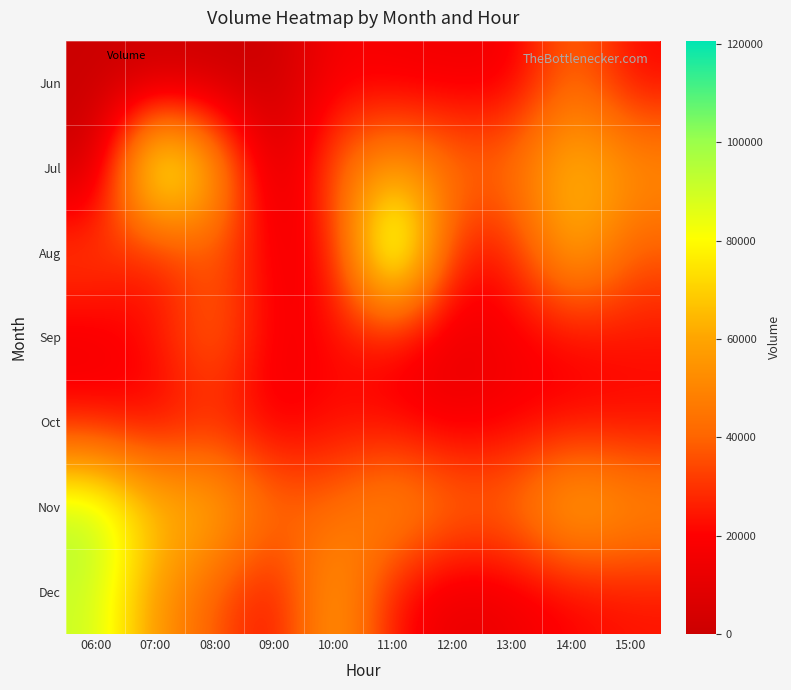

At how many categories does at least one series exceed 36963?

10